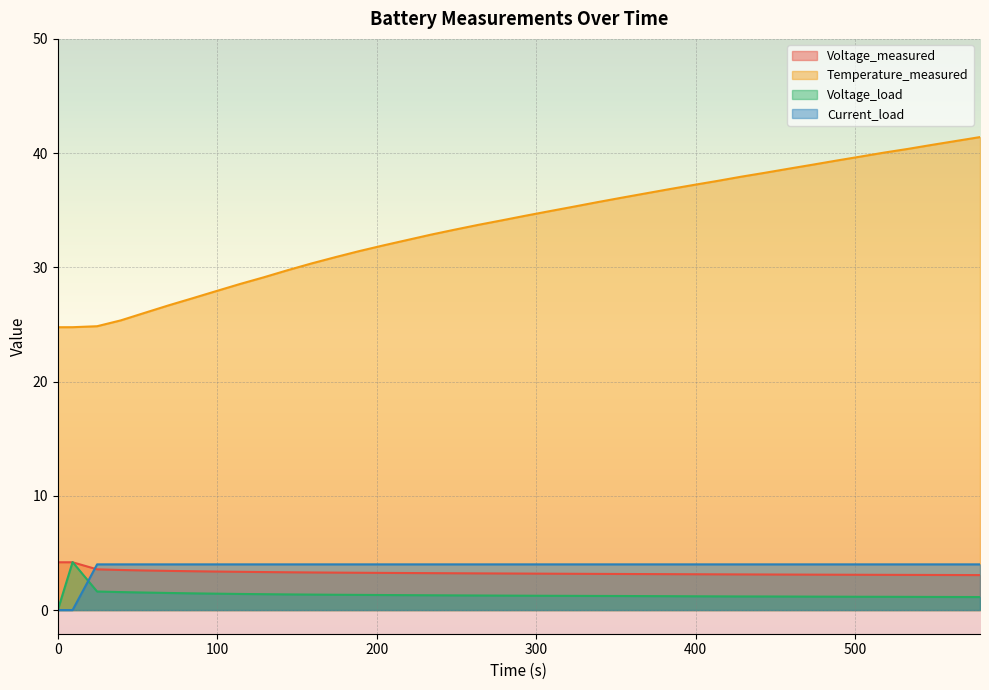

Which series has the largest range (max minus min)?

Temperature_measured